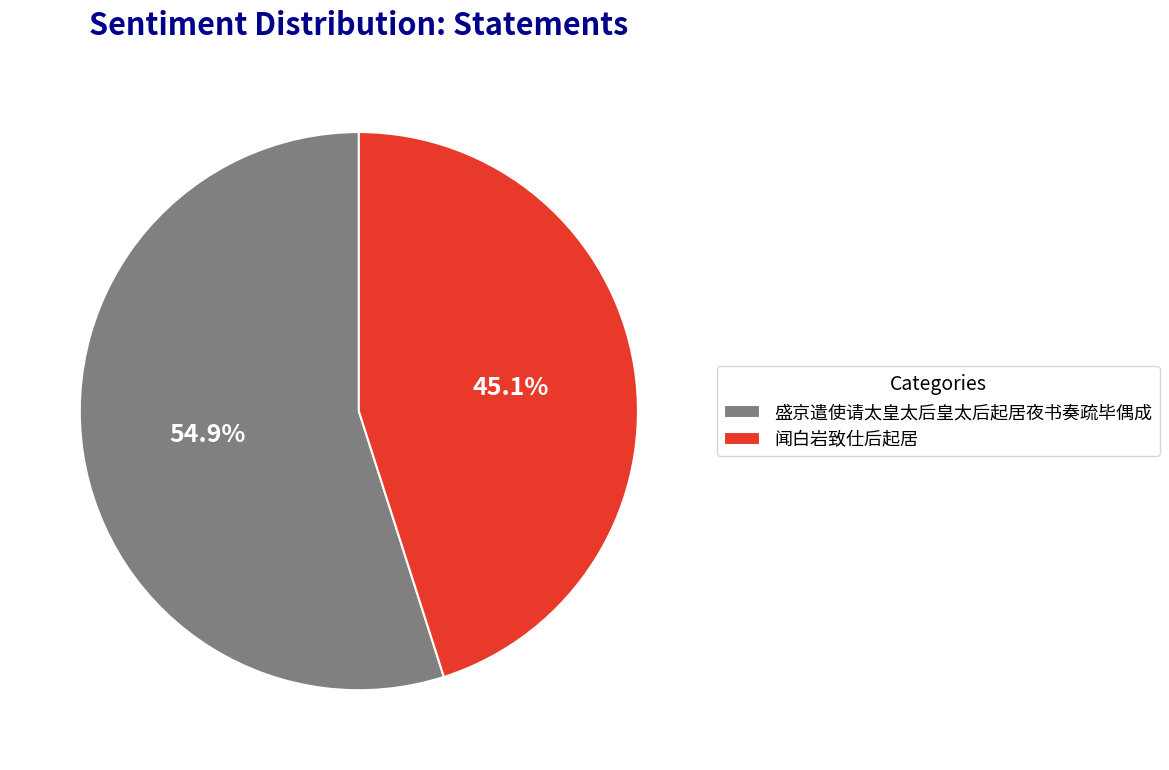

What is the ratio of the value at 闻白岩致仕后起居 to the value at 盛京遣使请太皇太后皇太后起居夜书奏疏毕偶成?

0.8